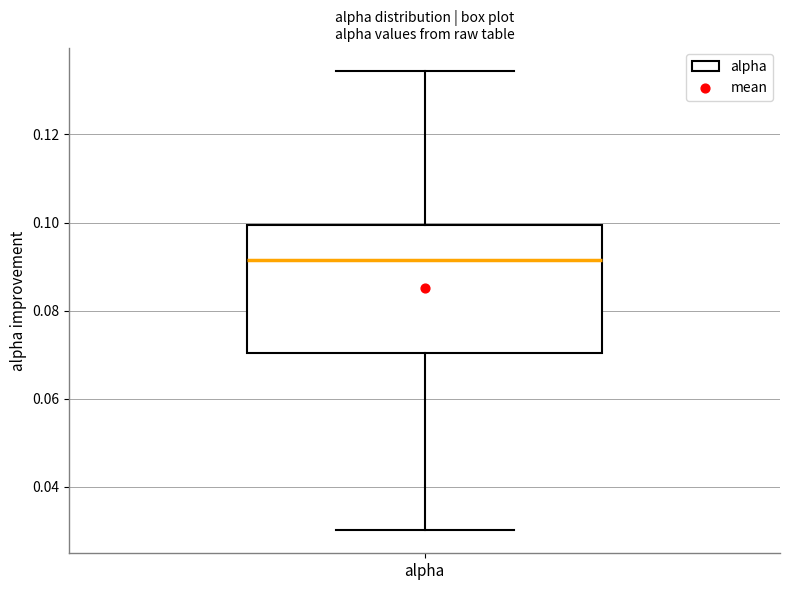

Where is the upper edge of the box for alpha on the y-axis? The values are not printed on the chart, so give them approximately, as read against the axis.

0.100